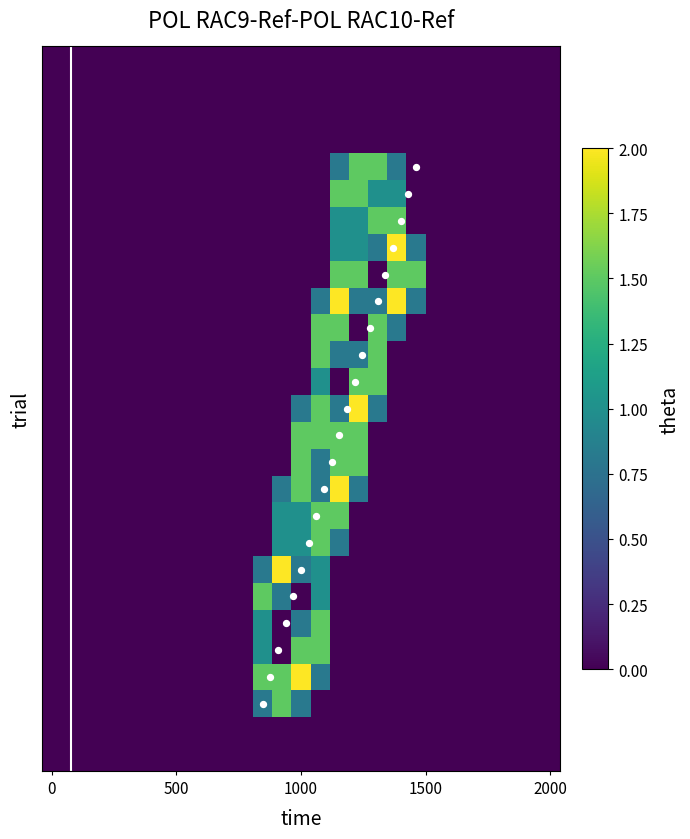

Count the number of categories in the chart.

27